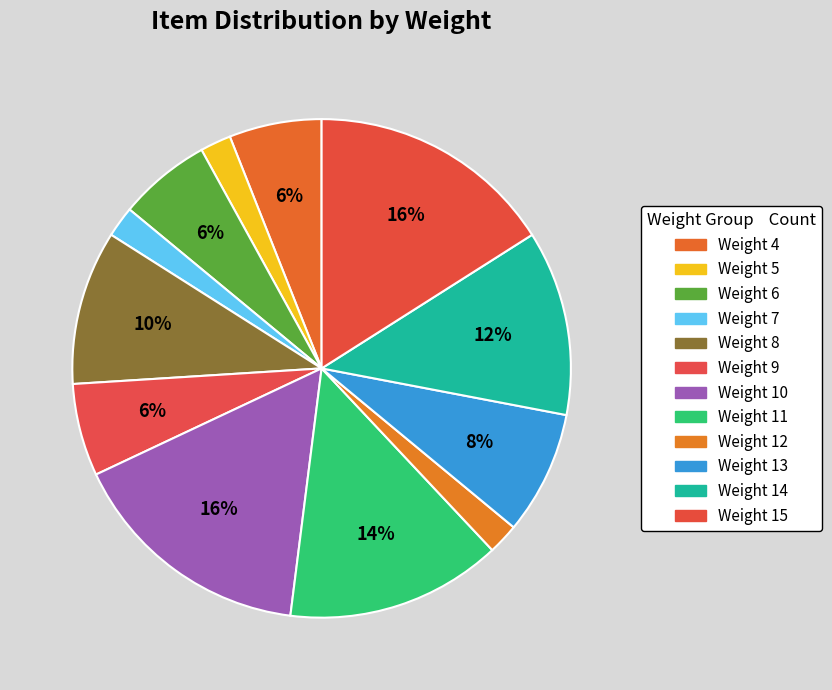

Approximately how many times larger is the value at Weight 10 compared to Weight 12?

8.0